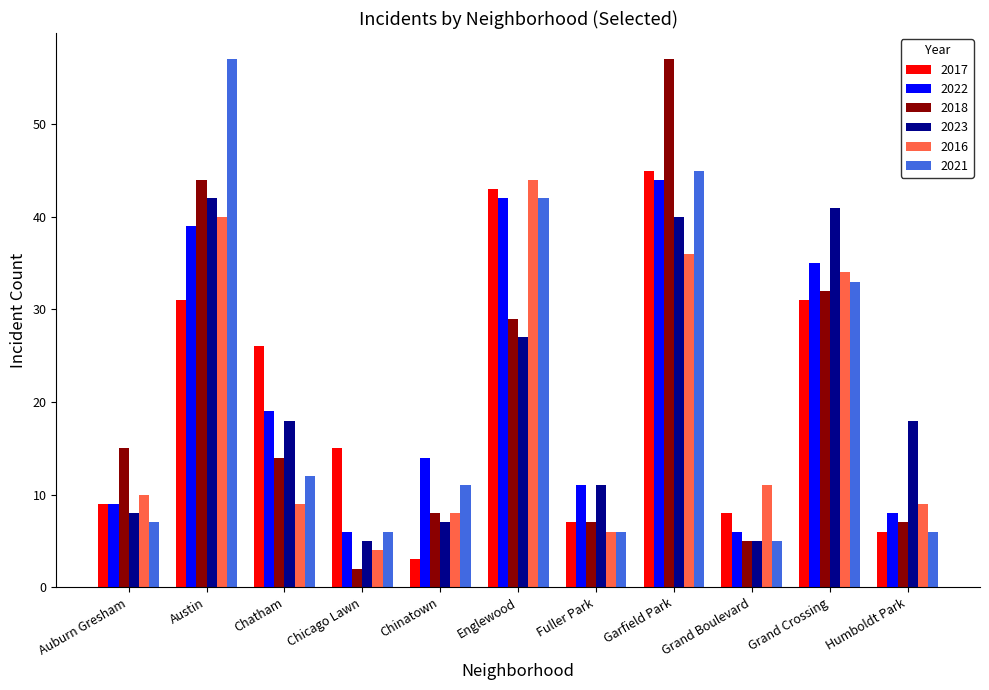

Reading left to right, list all the values displayed in this chart.

2017: 9	31	26	15	3	43	7	45	8	31	6
2022: 9	39	19	6	14	42	11	44	6	35	8
2018: 15	44	14	2	8	29	7	57	5	32	7
2023: 8	42	18	5	7	27	11	40	5	41	18
2016: 10	40	9	4	8	44	6	36	11	34	9
2021: 7	57	12	6	11	42	6	45	5	33	6